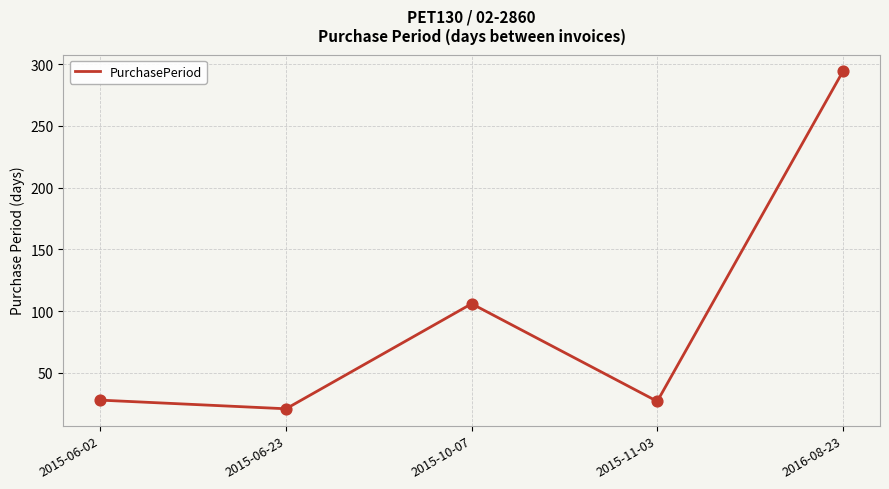

Approximately how many times larger is the value at 2015-06-23 compared to 2015-10-07?

0.2